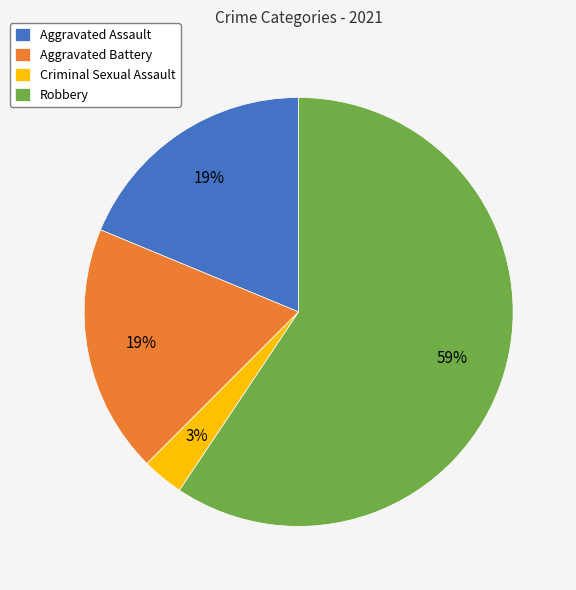

Count the number of slices in the pie.

4